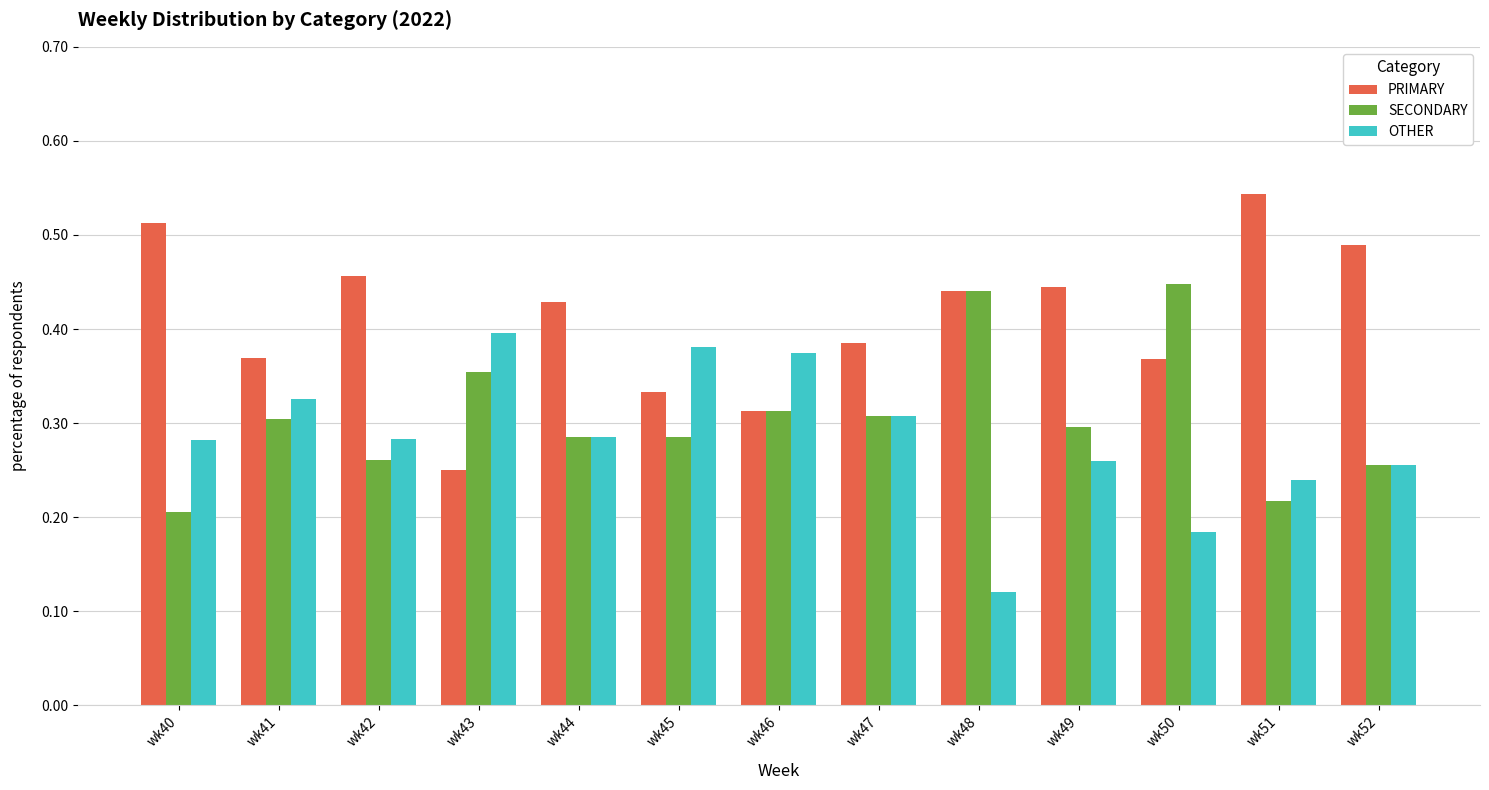

At which label does OTHER reach its peak?

wk43